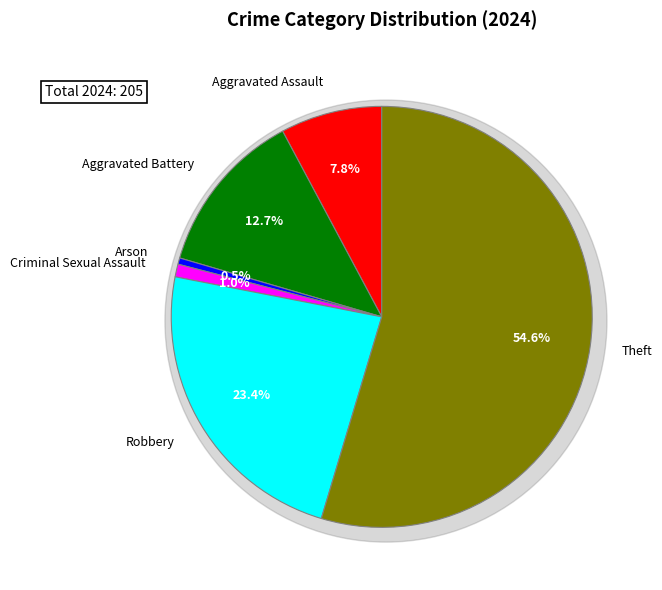

To the nearest percent, what percentage of the pie is Aggravated Assault?

8%